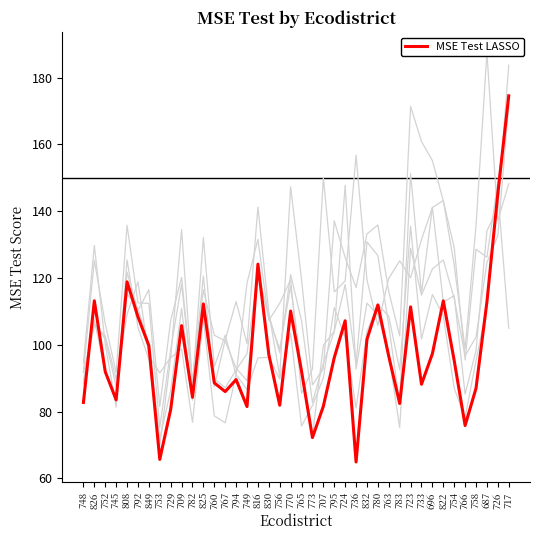

At 756, list the series in order from largest to smallest.

MSE Test FFN, MSE Test PCA+RF, MSE Test PCR, MSE Test MLP, MSE Test RR, MSE Test LASSO